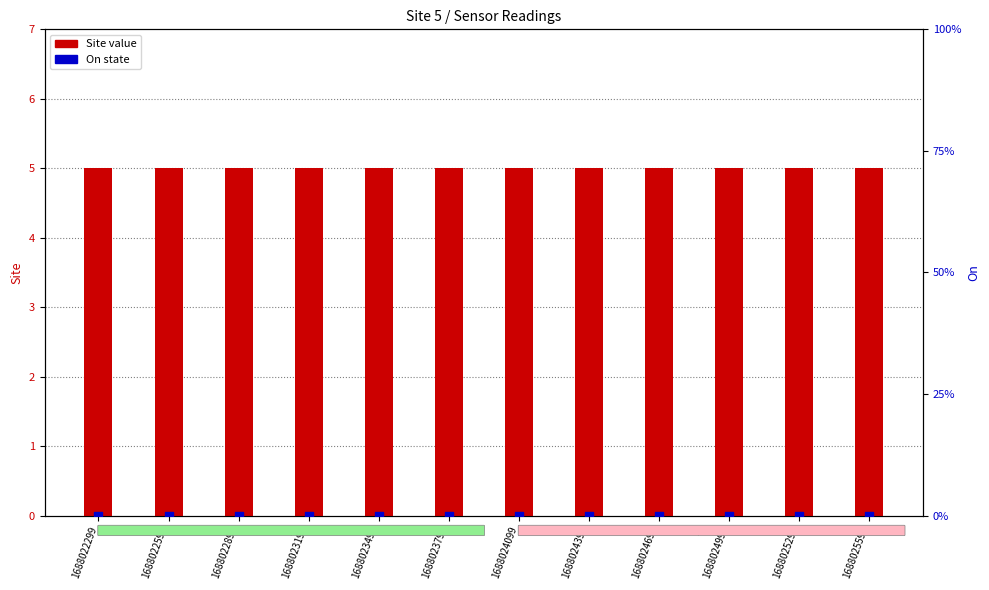

What are all the series names shown in the legend?

Site, On